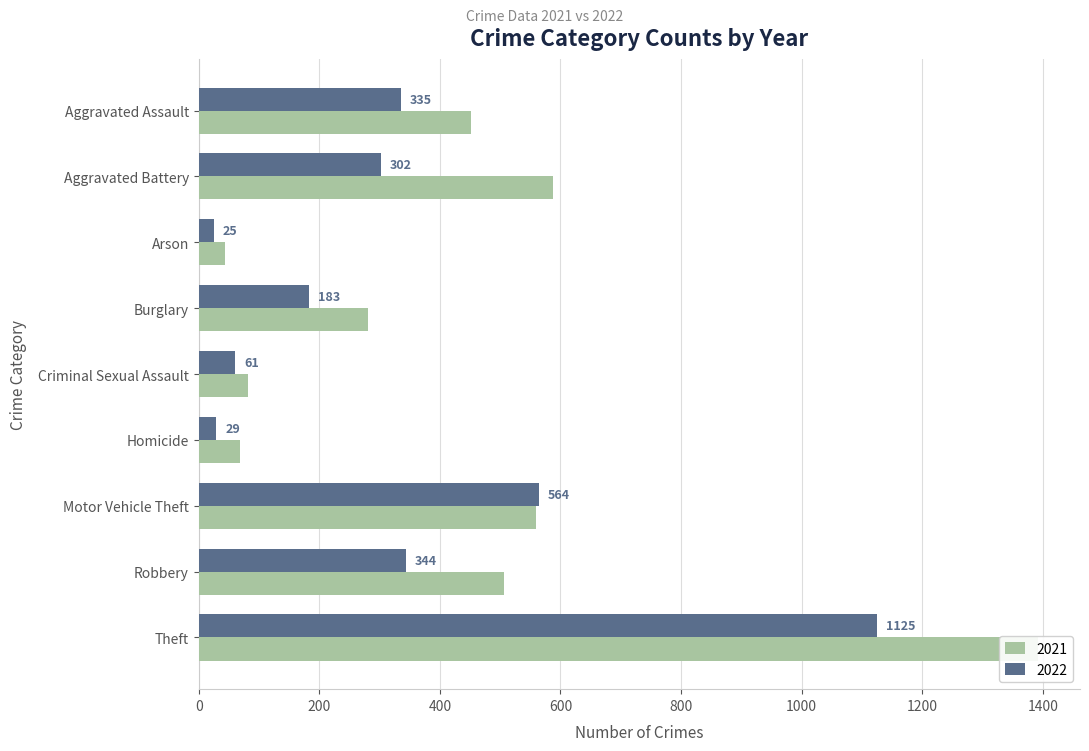

What is the difference between the second highest and minimum values in the 2022 series?

539